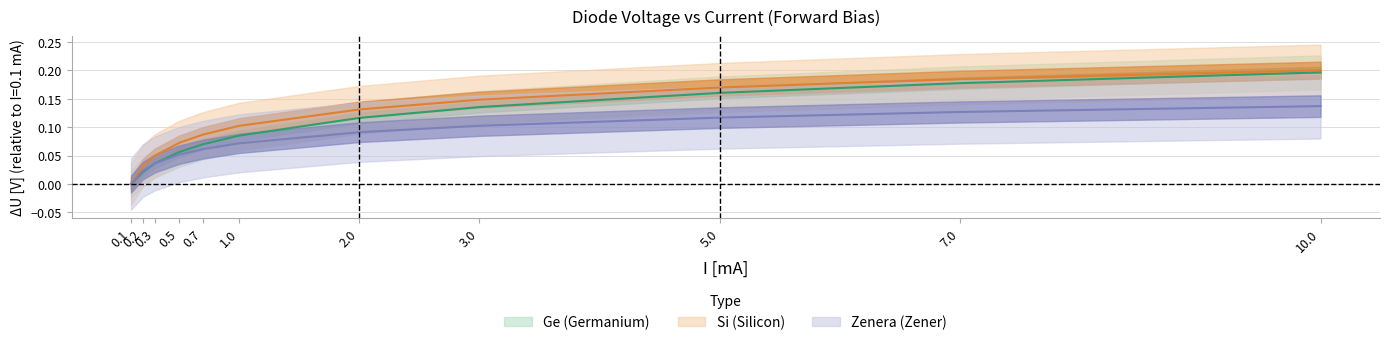

At which category is the sum across all series the highest?

10.0